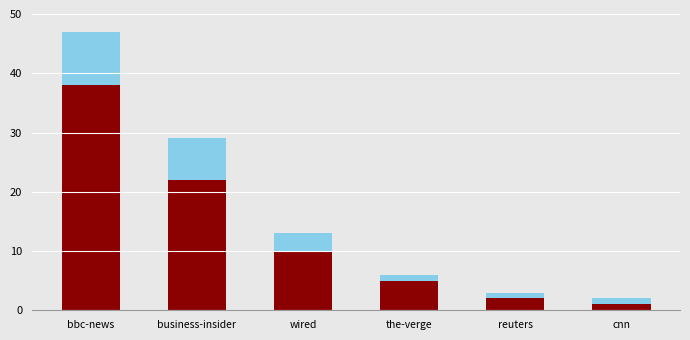

What is the total value across all series at wired?

13